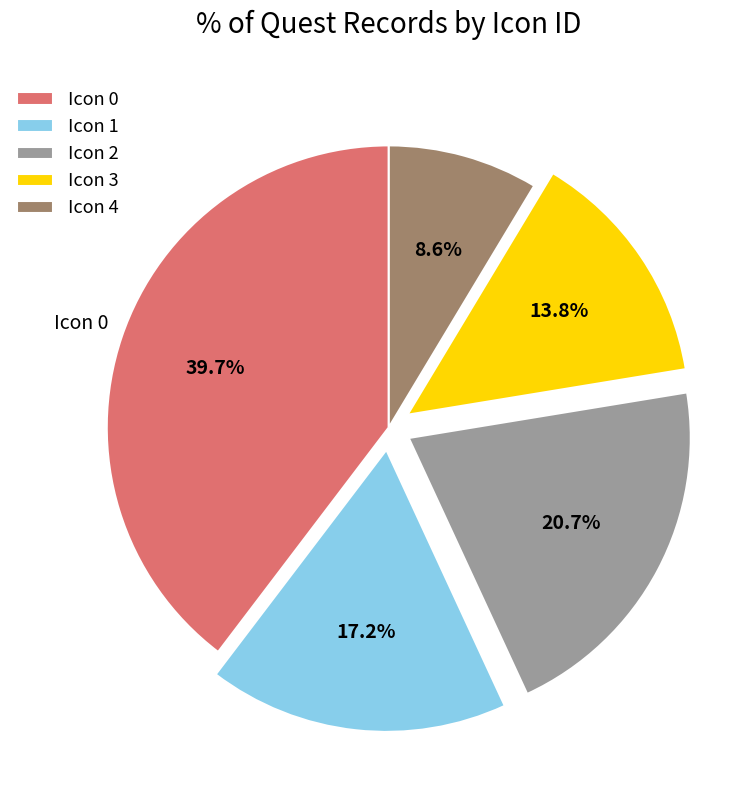

To the nearest percent, what is the difference between the largest and smallest slice percentages?

31%